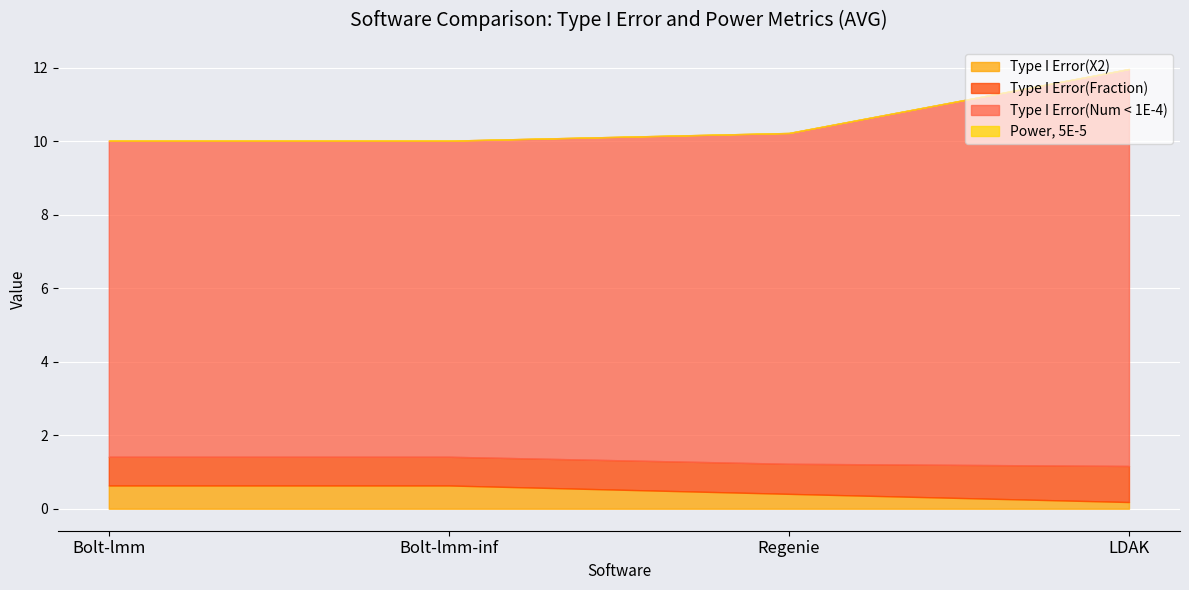

At which category is the sum across all series the highest?

LDAK